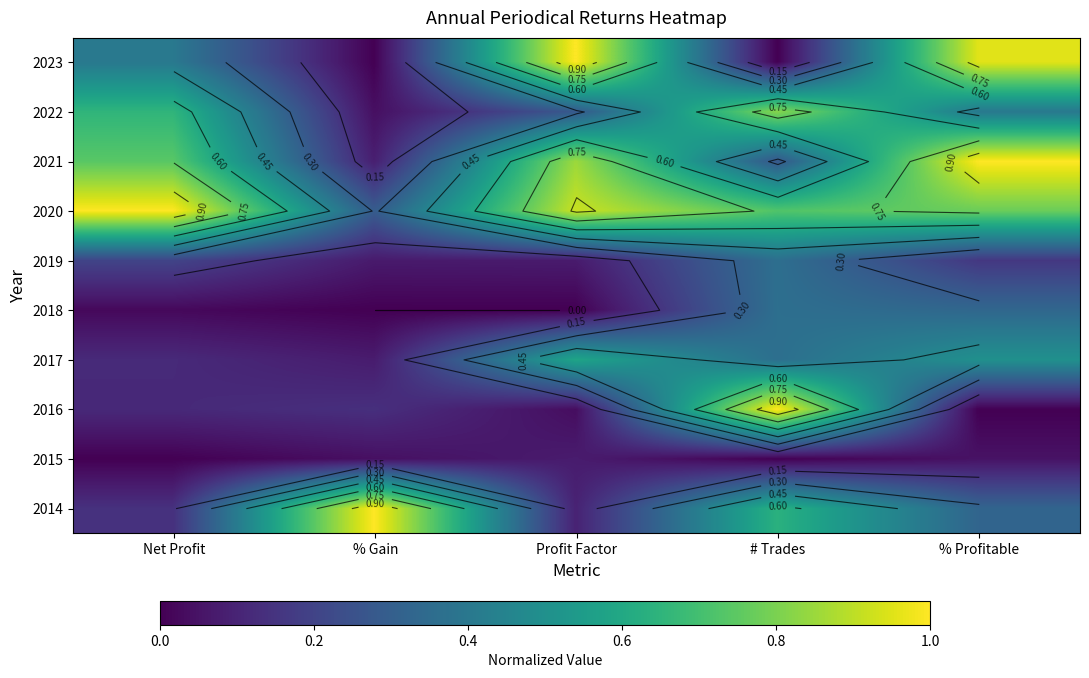

At which category is the sum across all series the highest?

# Trades